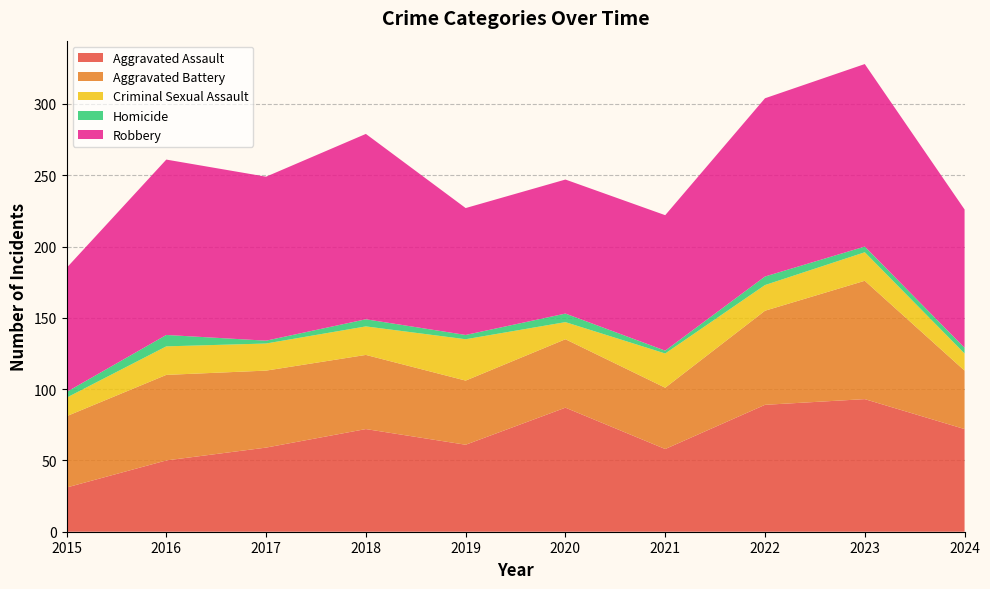

Reading right to left, transcribe all the data shown in this chart.

Aggravated Assault: 72	93	89	58	87	61	72	59	50	31
Aggravated Battery: 41	83	66	43	48	45	52	54	60	50
Criminal Sexual Assault: 12	20	18	24	12	29	20	19	20	13
Homicide: 4	4	6	2	6	3	5	2	8	4
Robbery: 97	128	125	95	94	89	130	115	123	87